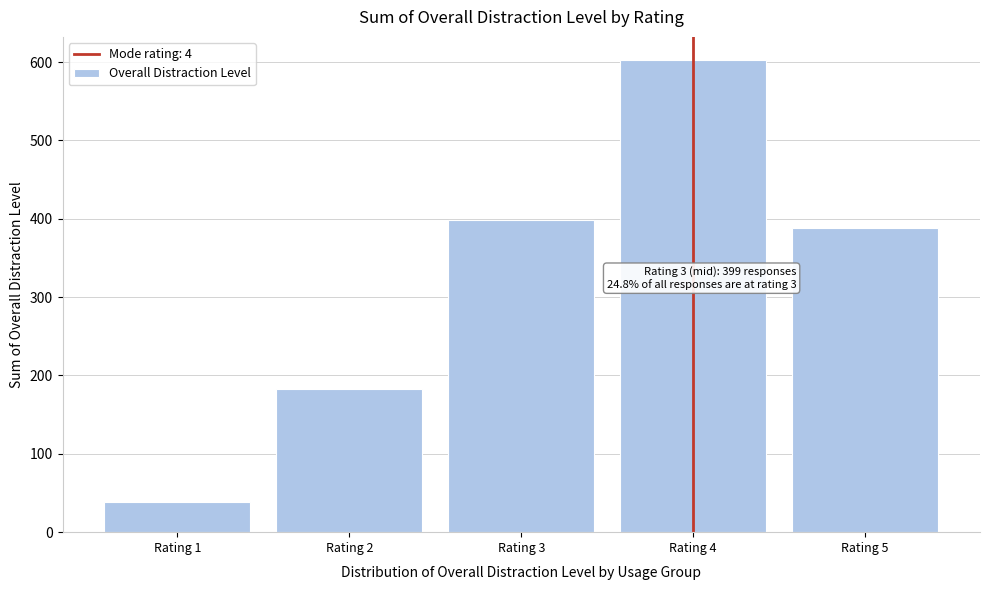

Which range on the x-axis has the tallest bar?

3.5 to 4.5